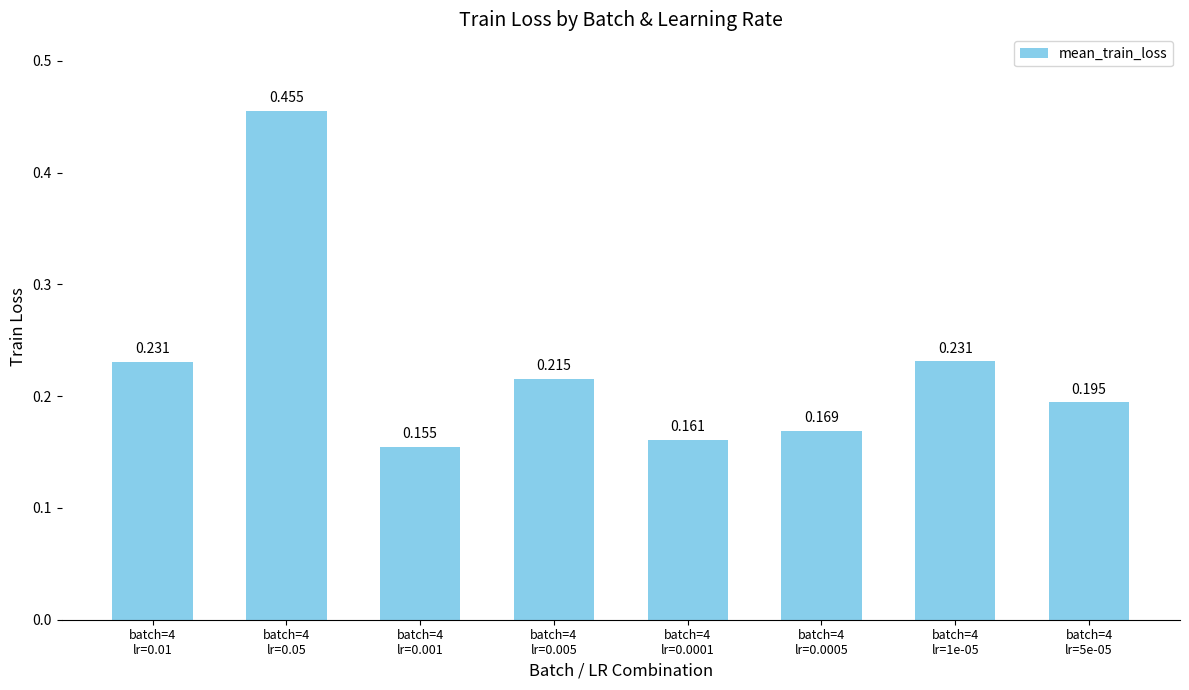

How many data points does each series have?

8